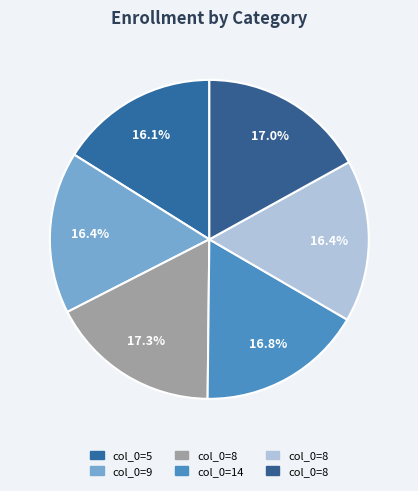

How many segments does this pie chart have?

6